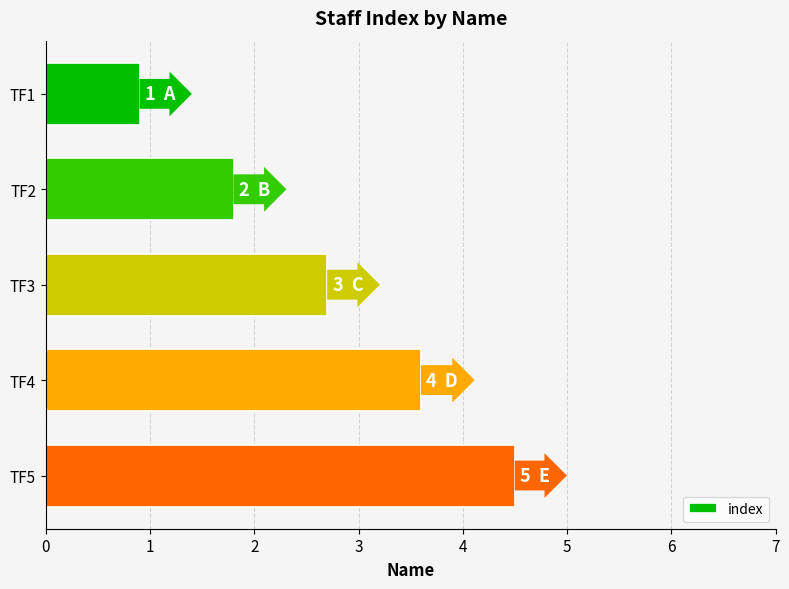

List the labels in order of value, smallest first.

TF1, TF2, TF3, TF4, TF5